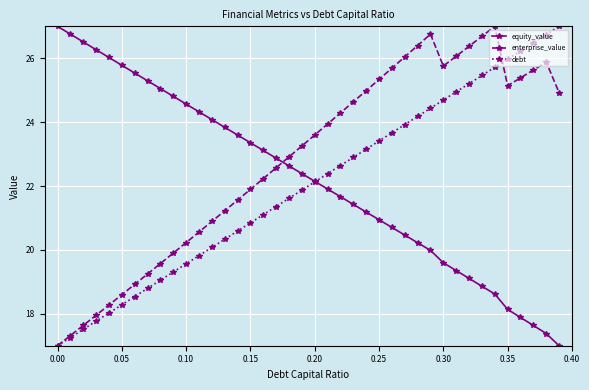

What is the value of the enterprise_value point at the 34th from the left?

26.7